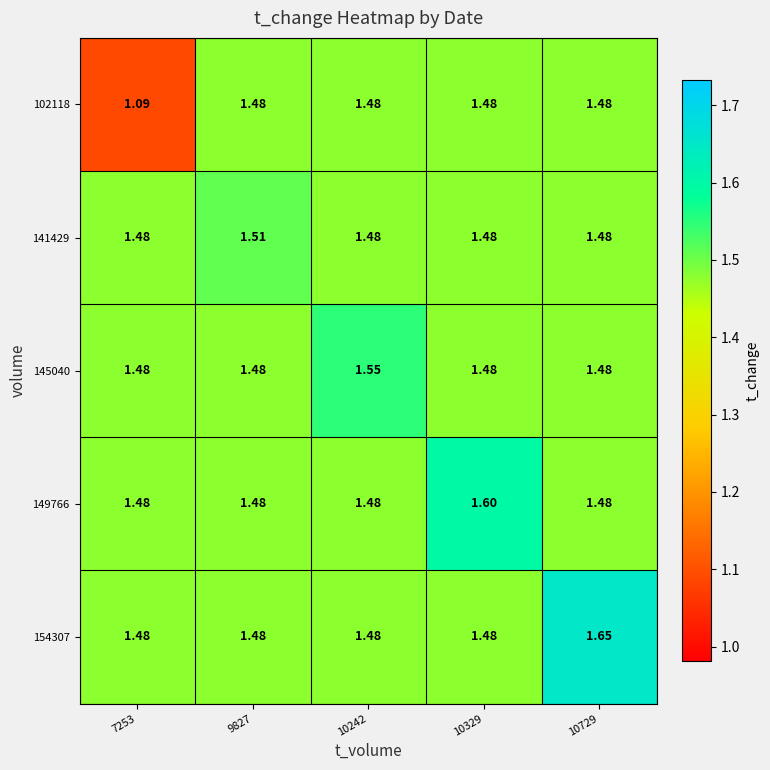

At how many categories does at least one series exceed 1?

5